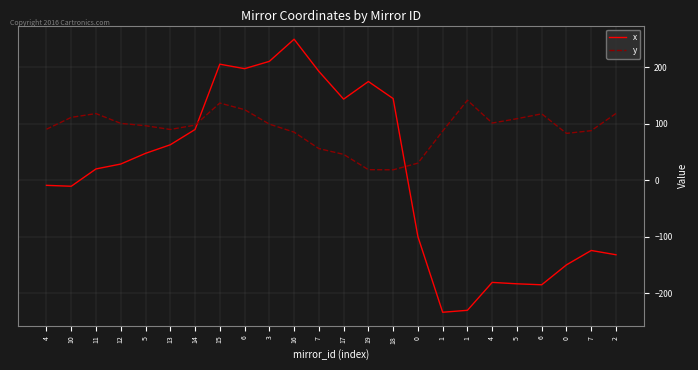

How many lines are shown in the chart?

2